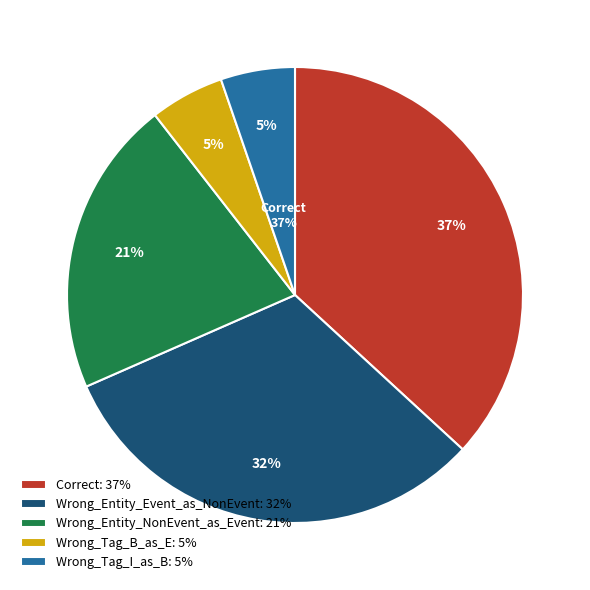

Rank the categories by value from highest to lowest.

Correct, Wrong_Entity_Event_as_NonEvent, Wrong_Entity_NonEvent_as_Event, Wrong_Tag_B_as_E, Wrong_Tag_I_as_B